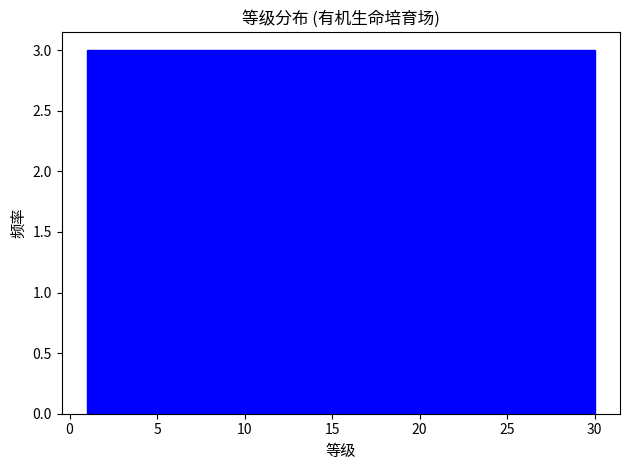

How tall is the bar that spans 12.6 to 15.5 on the x-axis? Neither the bar edges nor the heights are printed on the chart, so give them approximately, as read against the axes.

3